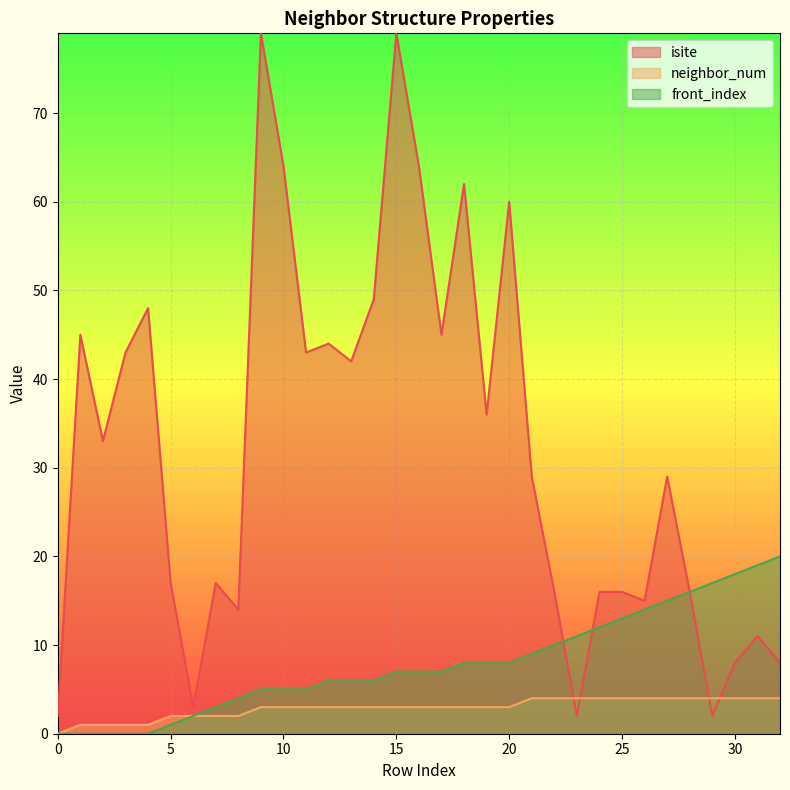

Where is the first local minimum for isite?

2